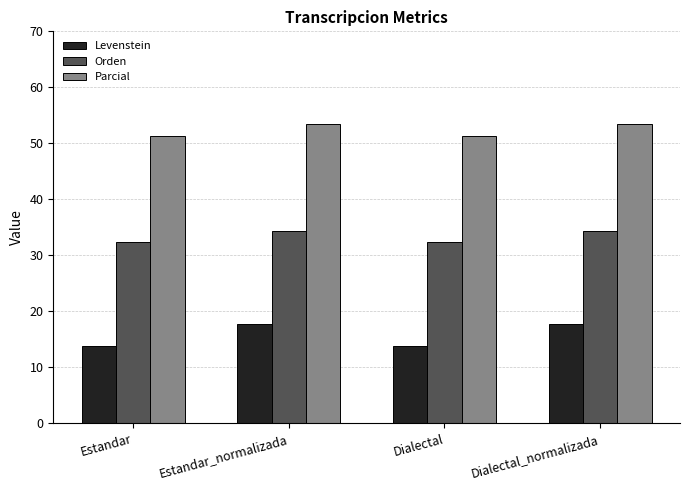

Reading left to right, what are all the values shown in this chart?

Levenstein: Estandar=13.9	Estandar_normalizada=17.7	Dialectal=13.9	Dialectal_normalizada=17.7
Orden: Estandar=32.4	Estandar_normalizada=34.3	Dialectal=32.4	Dialectal_normalizada=34.3
Parcial: Estandar=51.4	Estandar_normalizada=53.5	Dialectal=51.4	Dialectal_normalizada=53.5